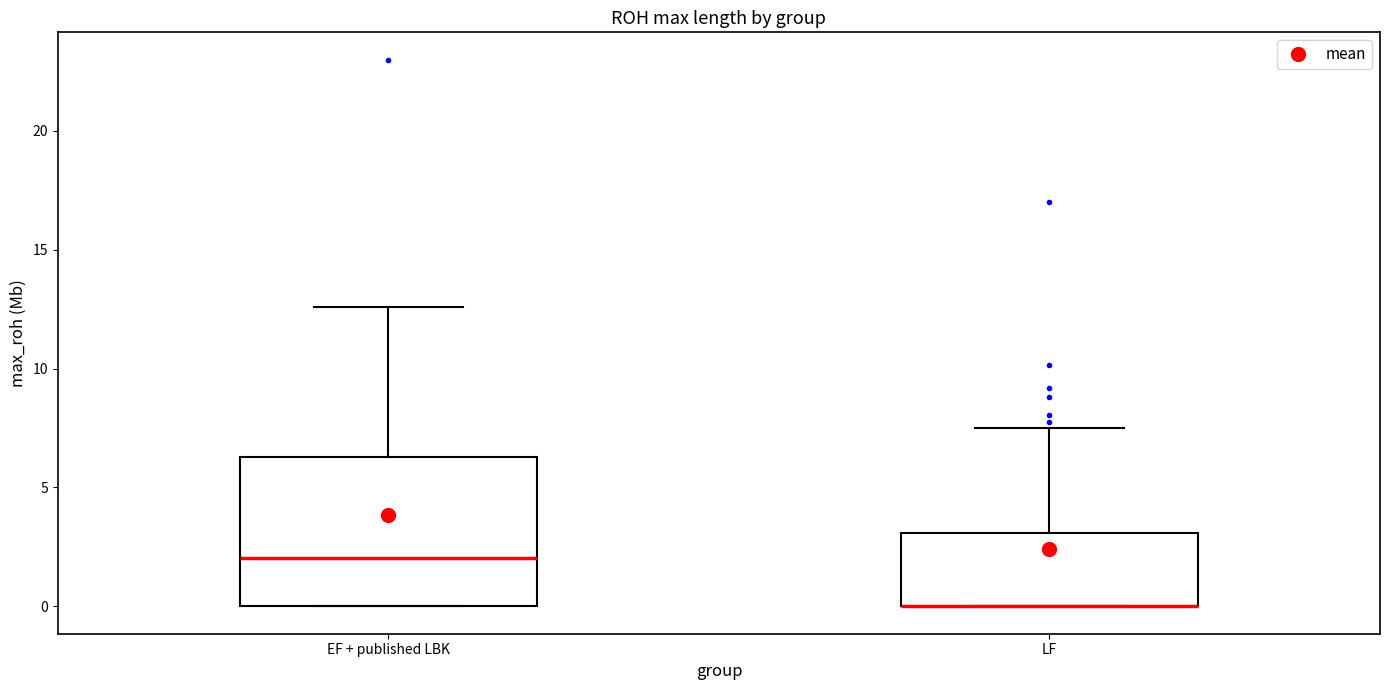

Which box is the tallest, from its lower edge to its upper edge?

EF + published LBK